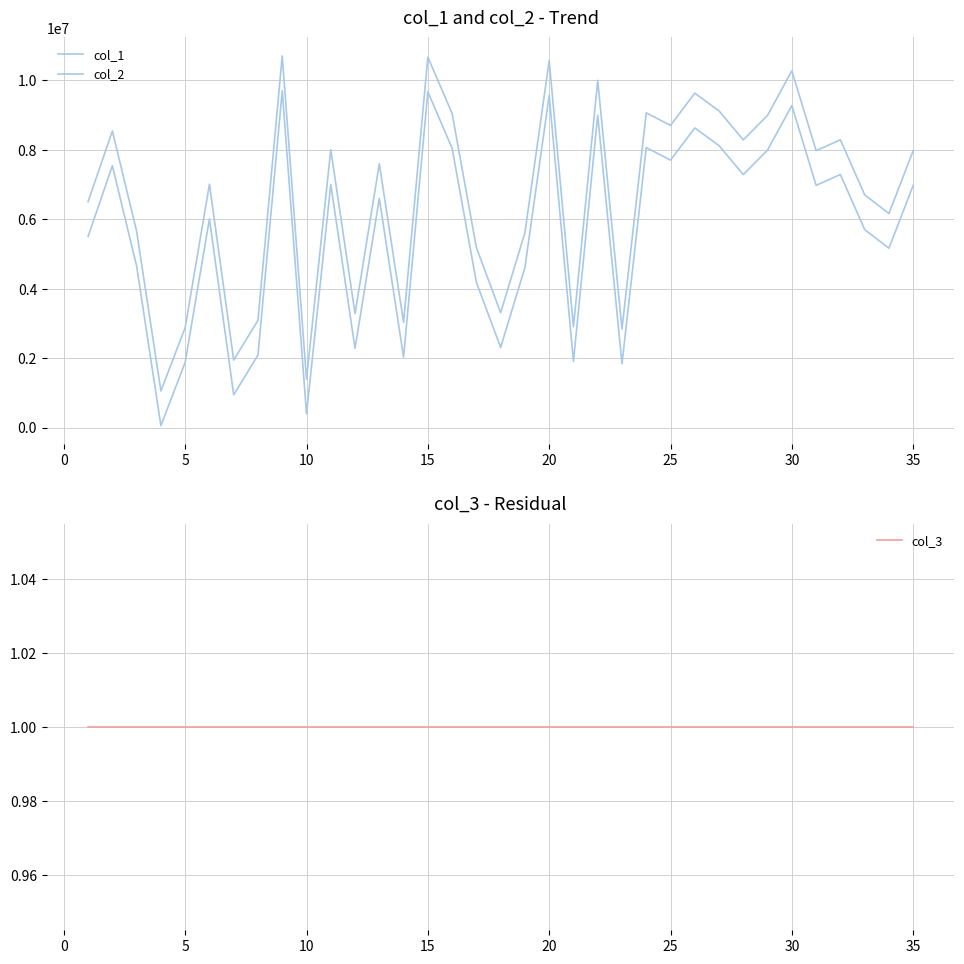

How many values in the col_2 series exceed 7594534?

17